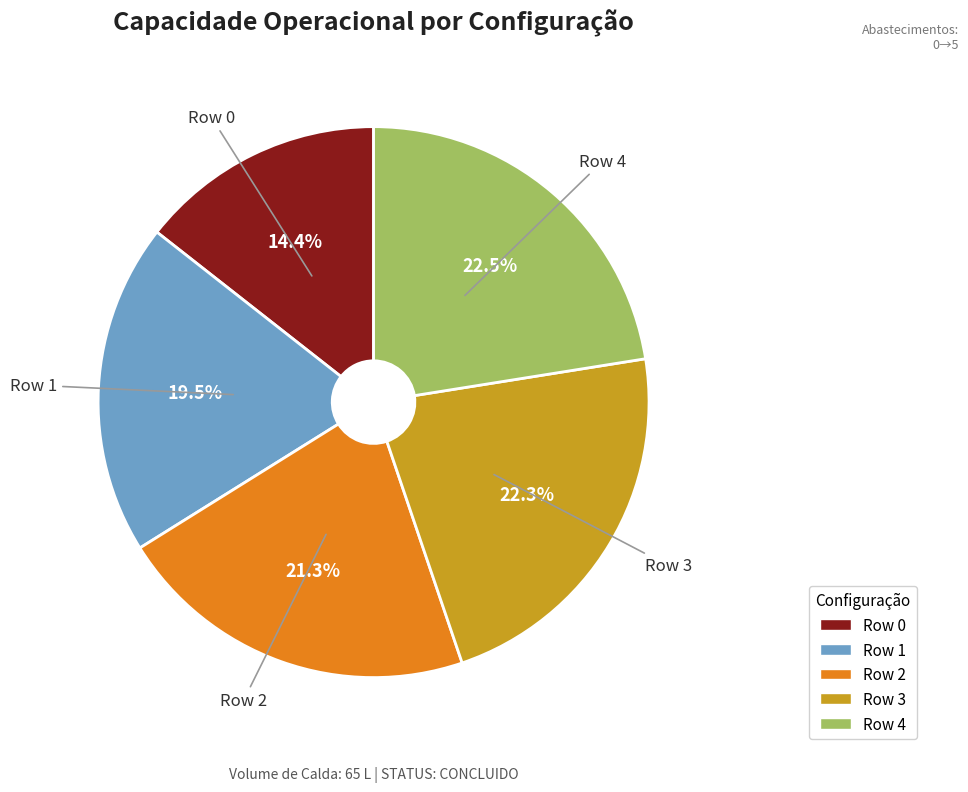

Does Row 1 account for over 50% of the chart?

No